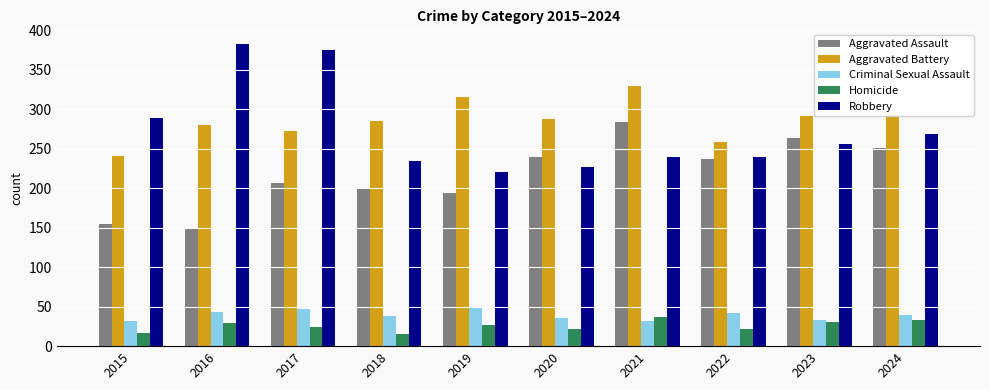

Between 2017 and 2022, which series saw the biggest shift?

Robbery